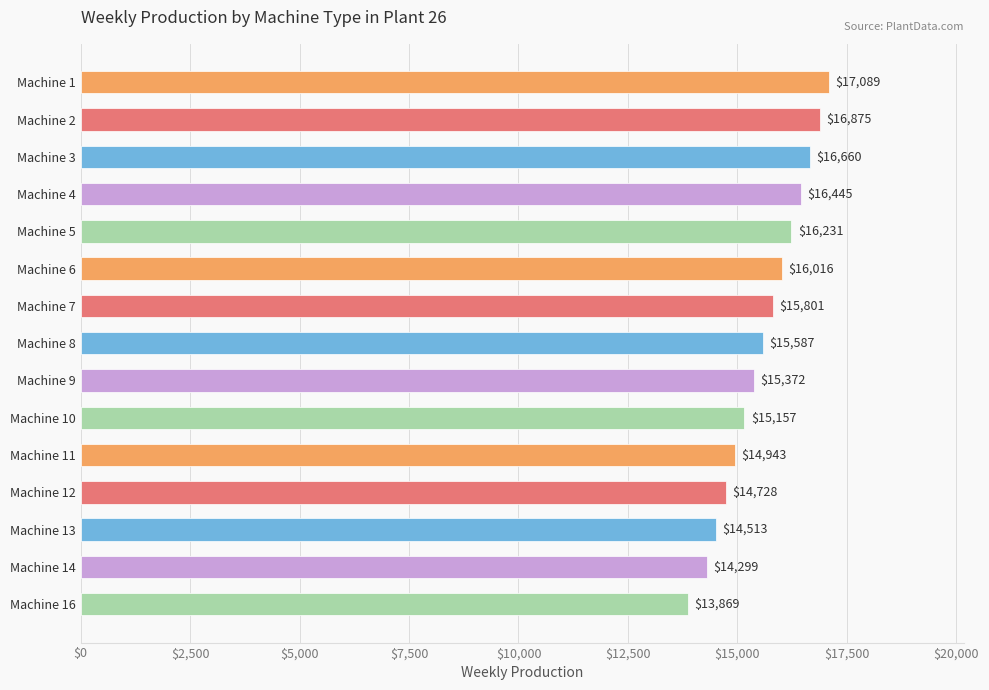

What is the value of the 12th bar from the top?

14728